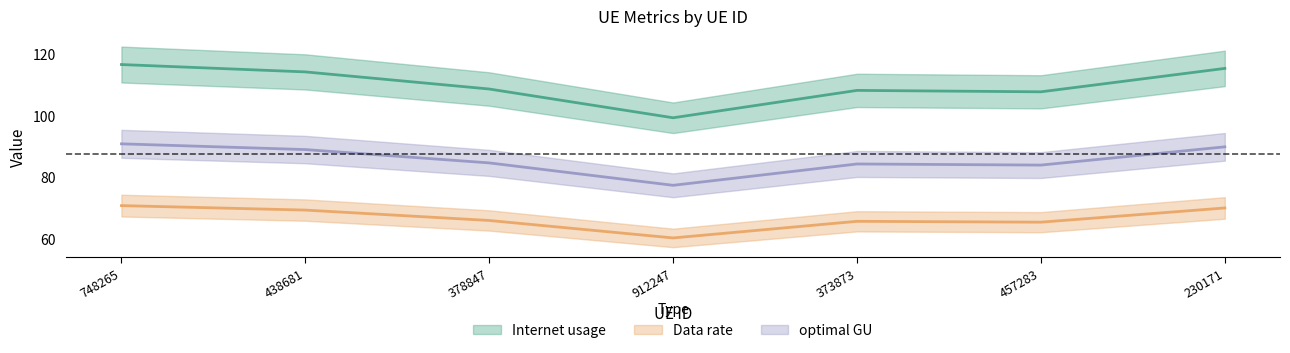

Is the value of Internet usage at 912247 greater than the value of Data rate at 378847?

Yes